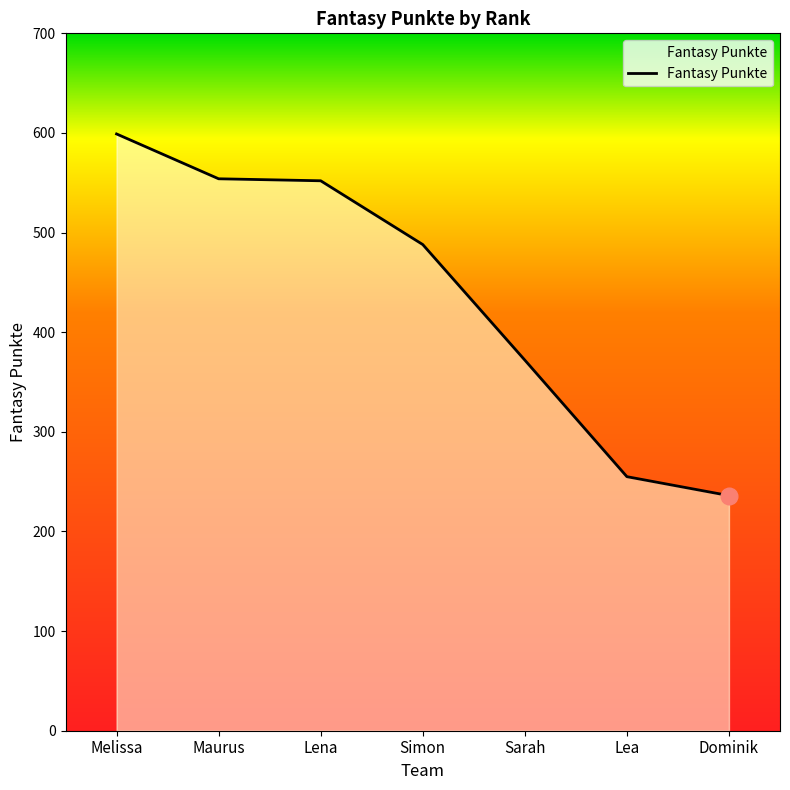

True or false: the data shows 236 at Dominik.

True